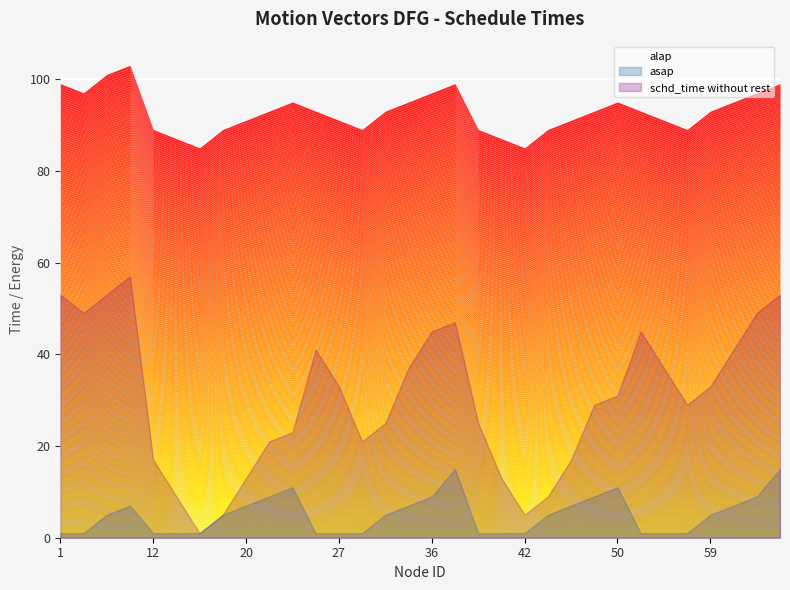

Is it true that schd_time without rest equals 22 at 3?

False